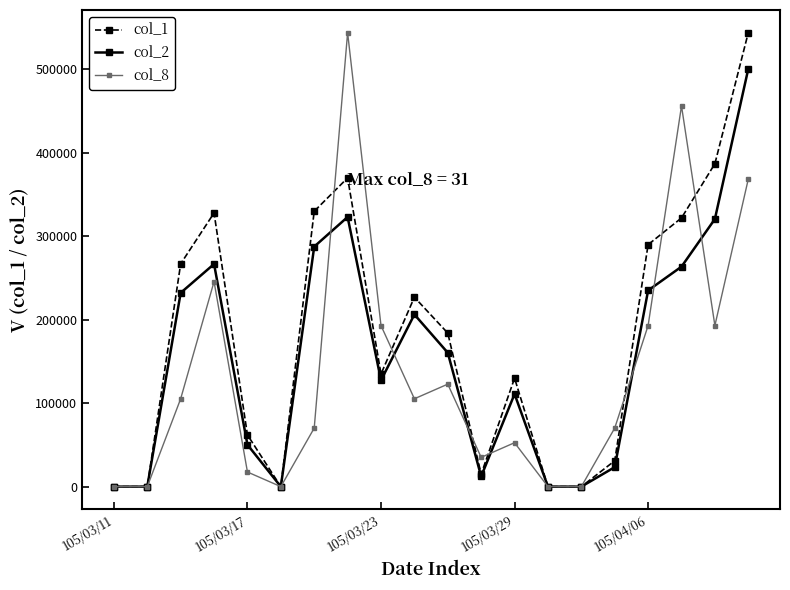

What is the value of the col_1 point at the 19th from the left?

387000.0